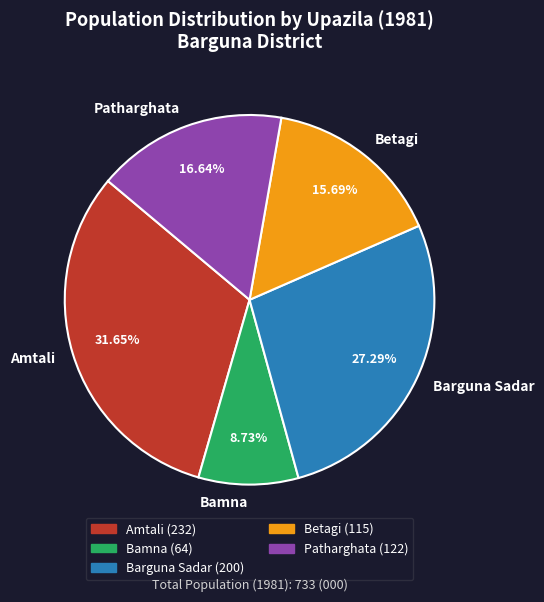

What is the ratio of the value at Betagi to the value at Barguna Sadar?

0.6